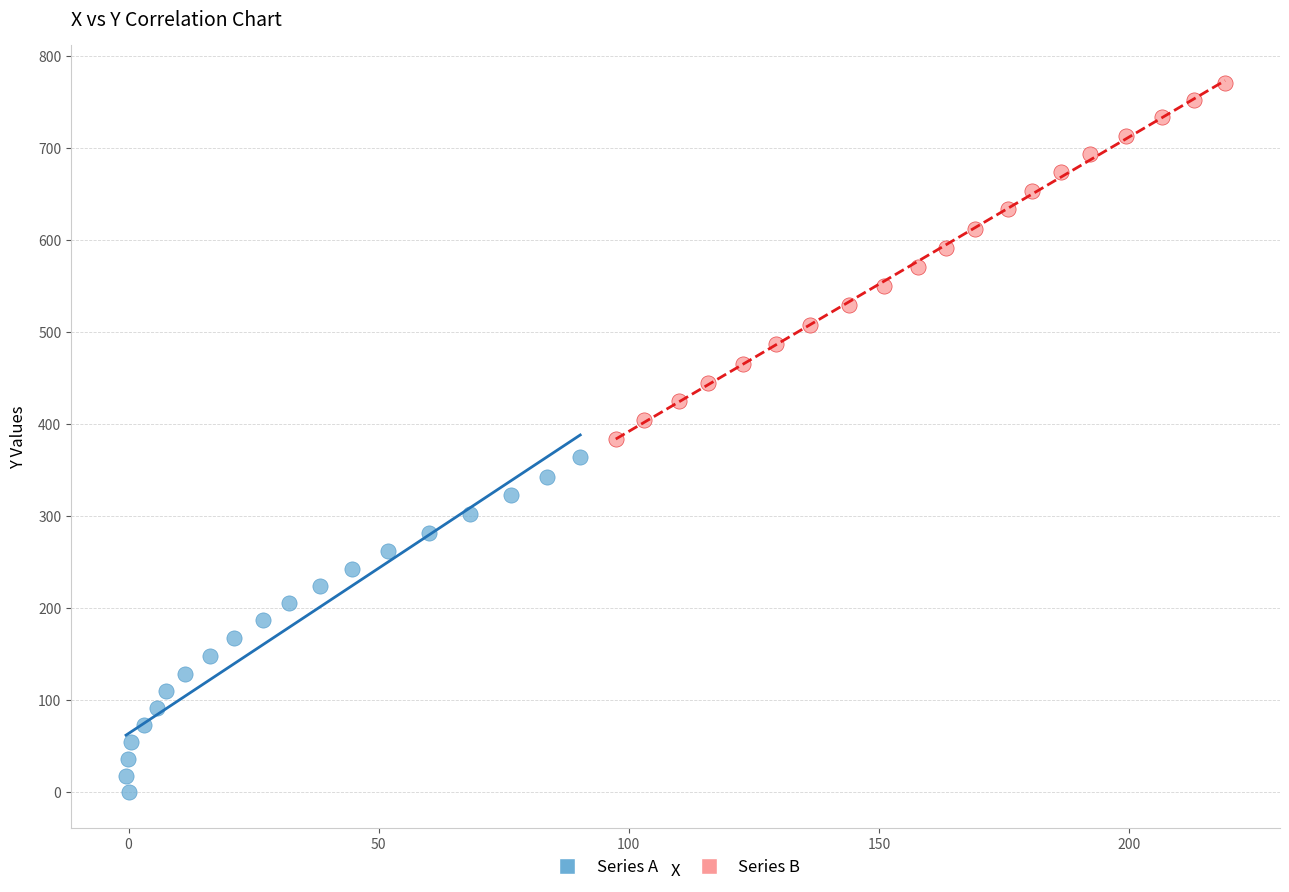

Which series contains the highest Y value?

Series B